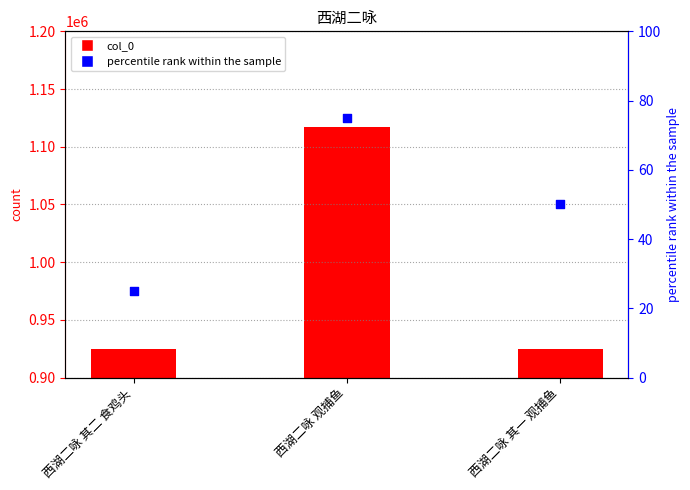

What are all the series names shown in the legend?

col_0, percentile rank within the sample